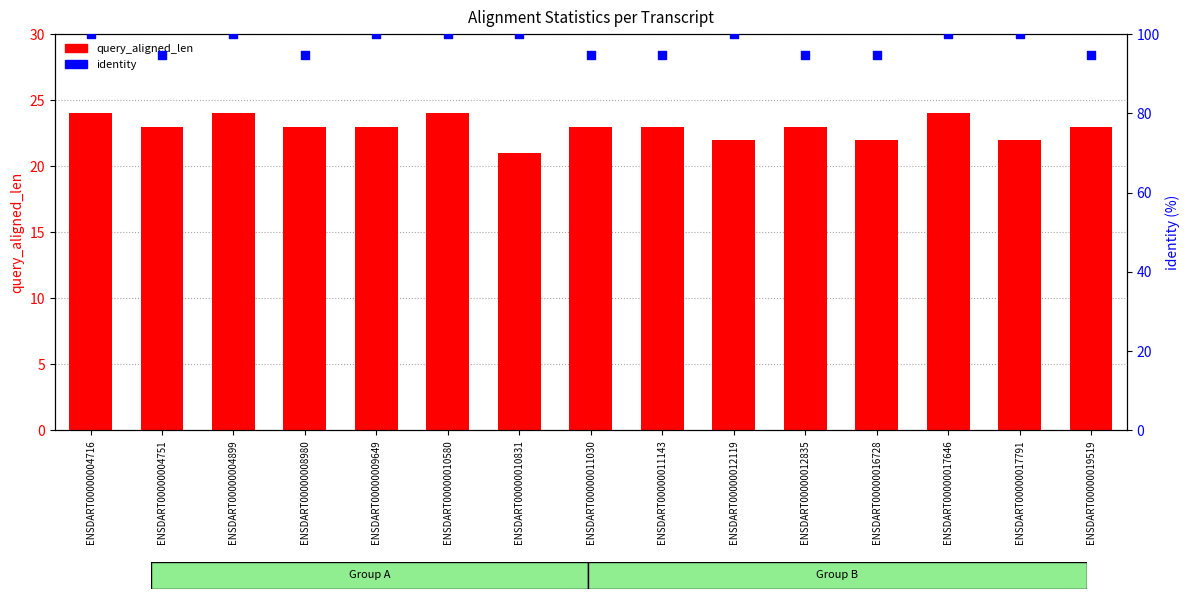

At how many categories does at least one series exceed 90?

15